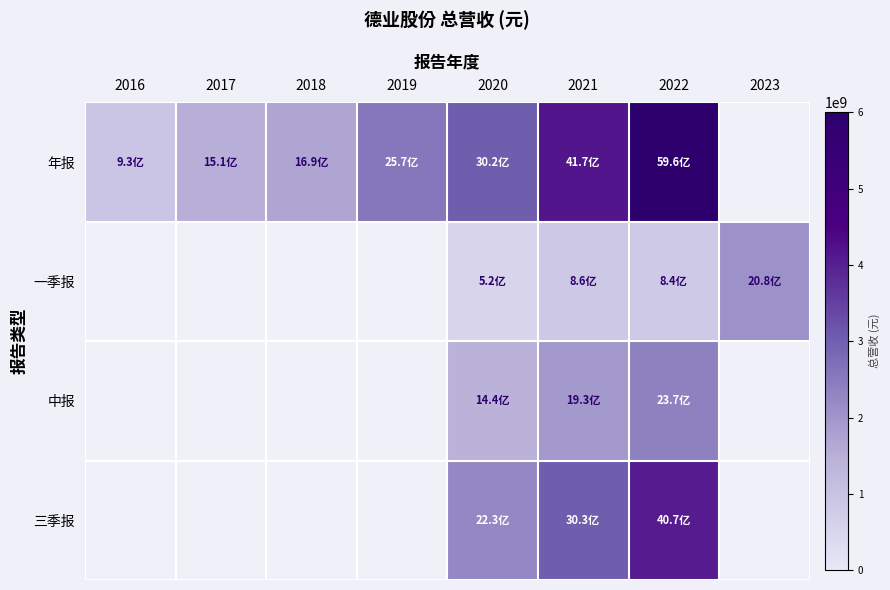

How many series are shown in this chart?

4